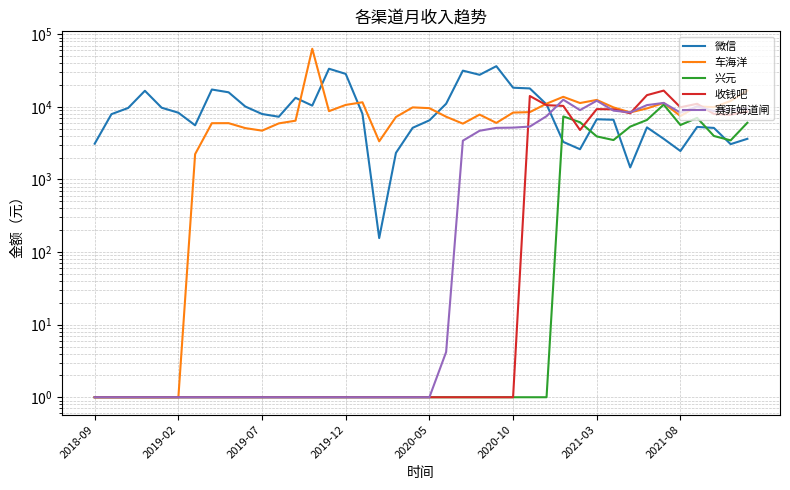

What is the average value of the 收钱吧 series?

3582.4